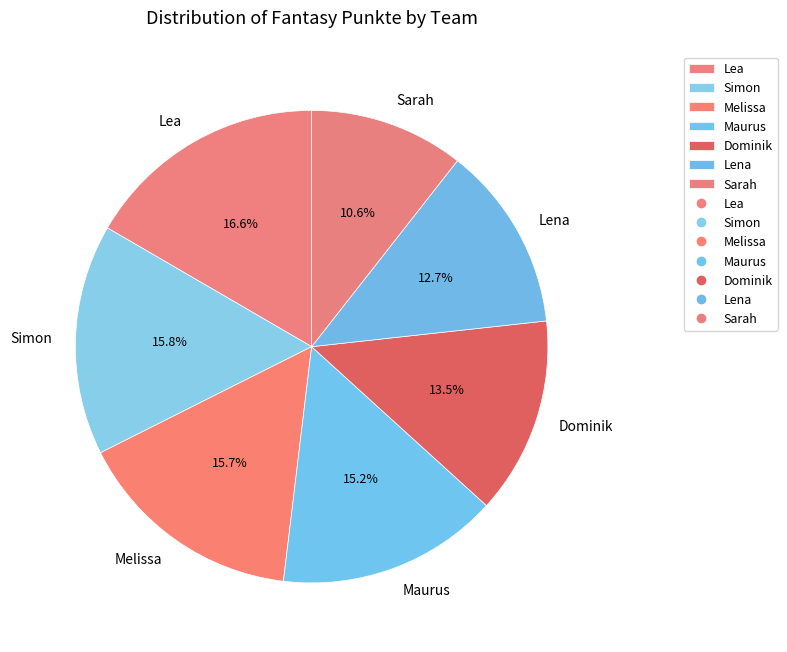

Count the number of slices in the pie.

7